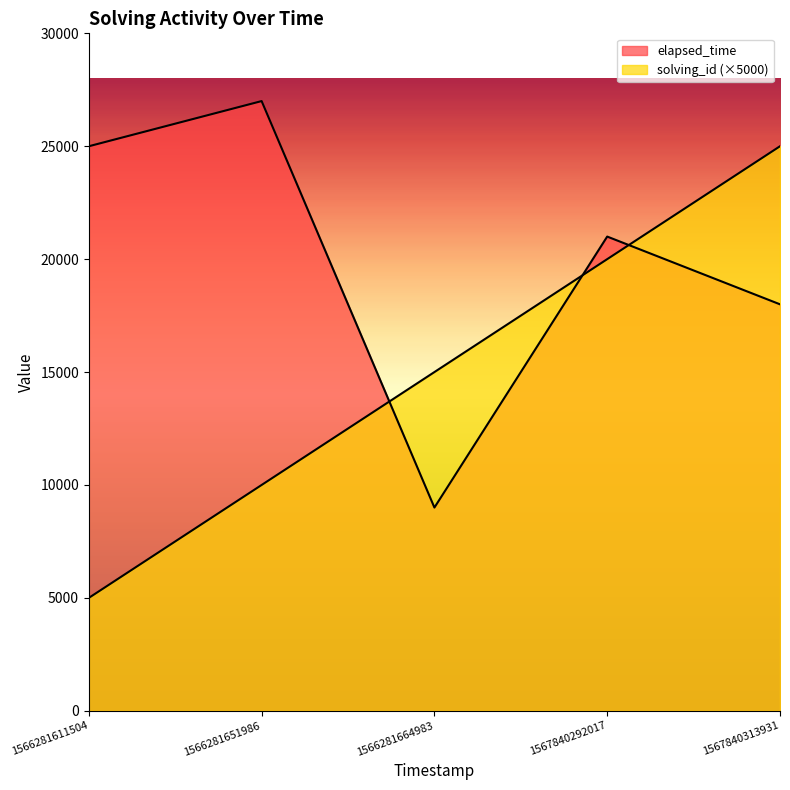

What is the average value of the elapsed_time series?

20000